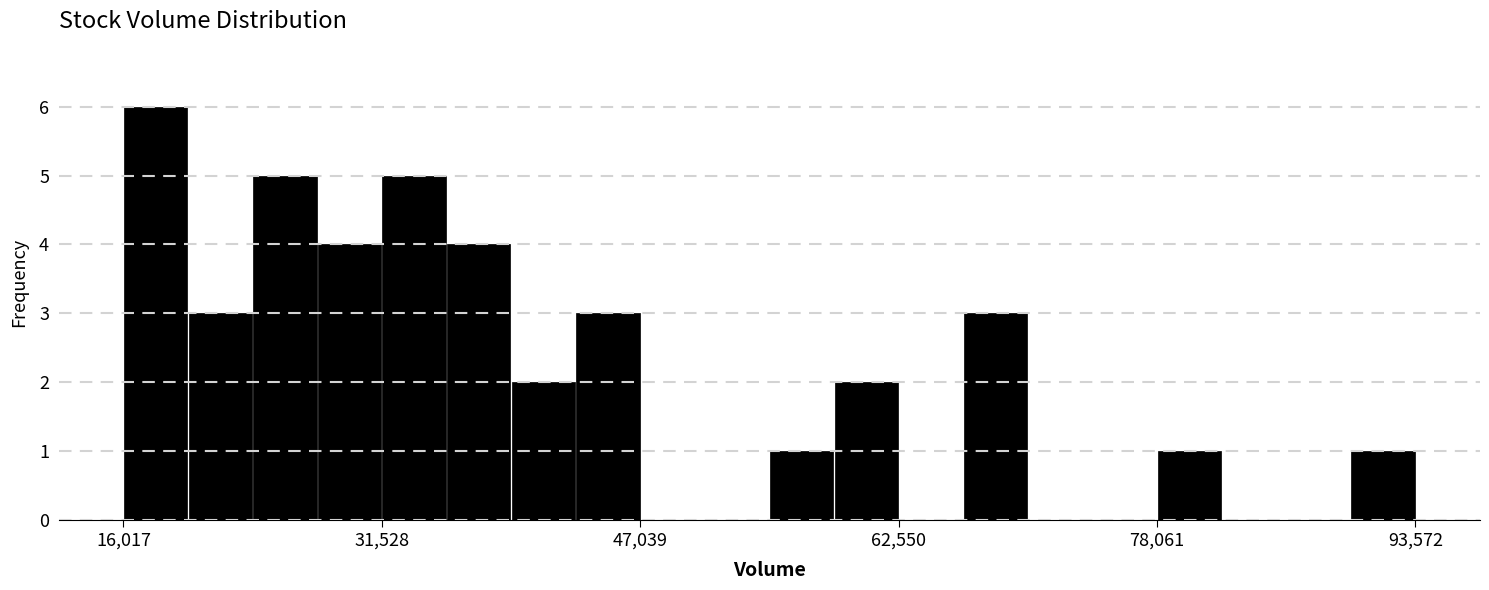

Around what value on the x-axis is the tallest bar? Give the approximate position of its centre, as read against the axis.

18000